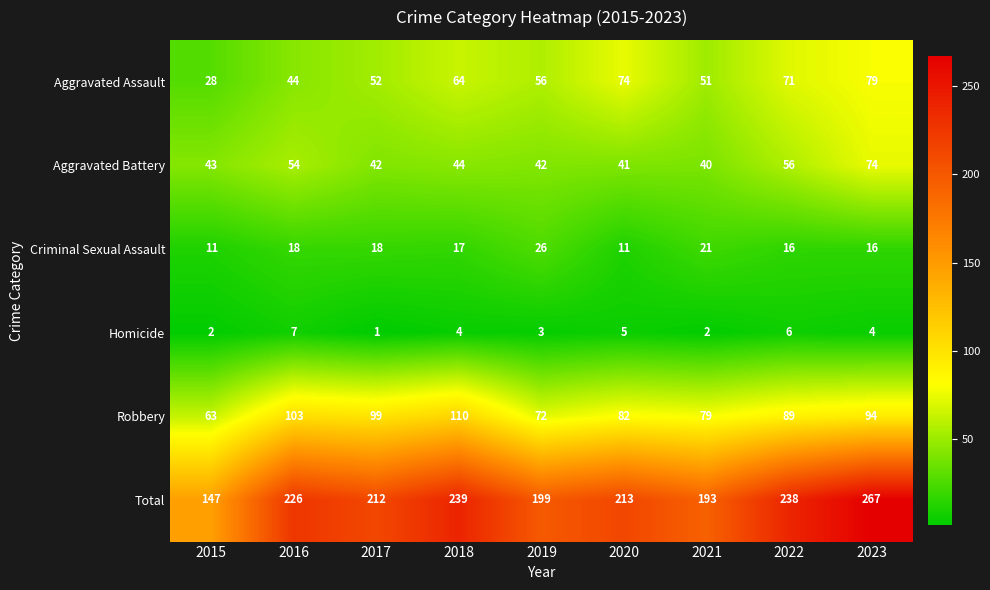

True or false: Aggravated Battery has a value of 65 at 2020.

False